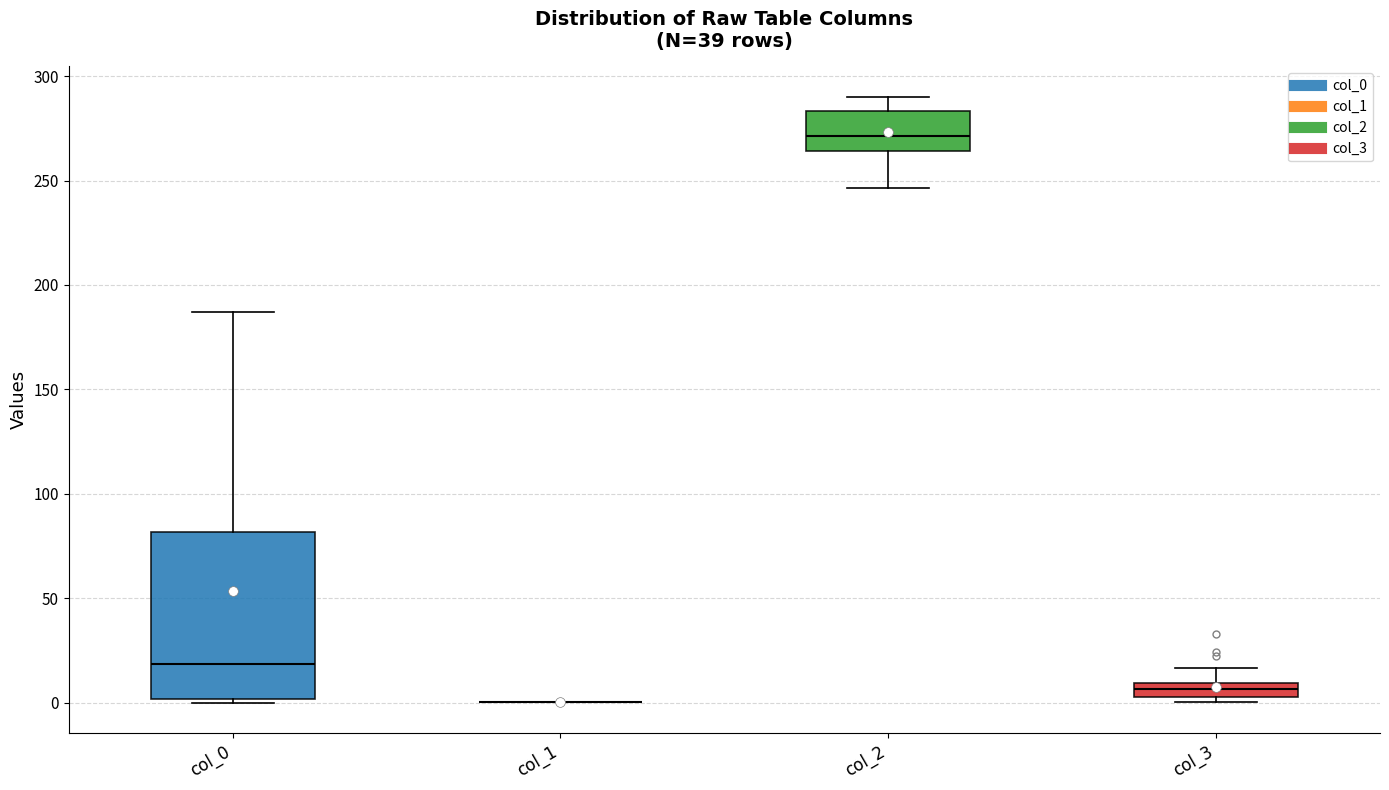

Comparing the boxes themselves (not the whiskers), which one is the tallest?

col_0